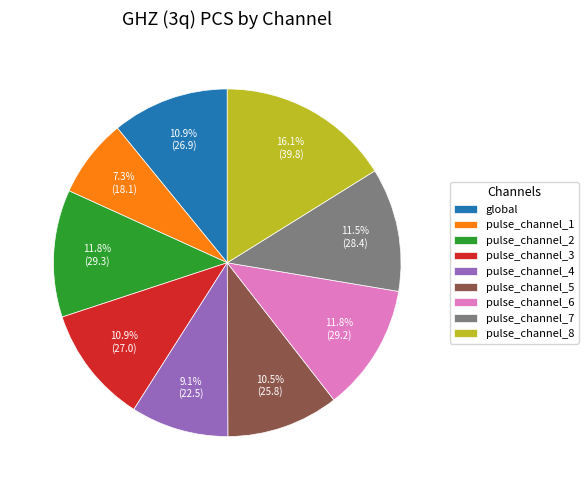

Approximately how many times larger is the value at pulse_channel_2 compared to pulse_channel_3?

1.1